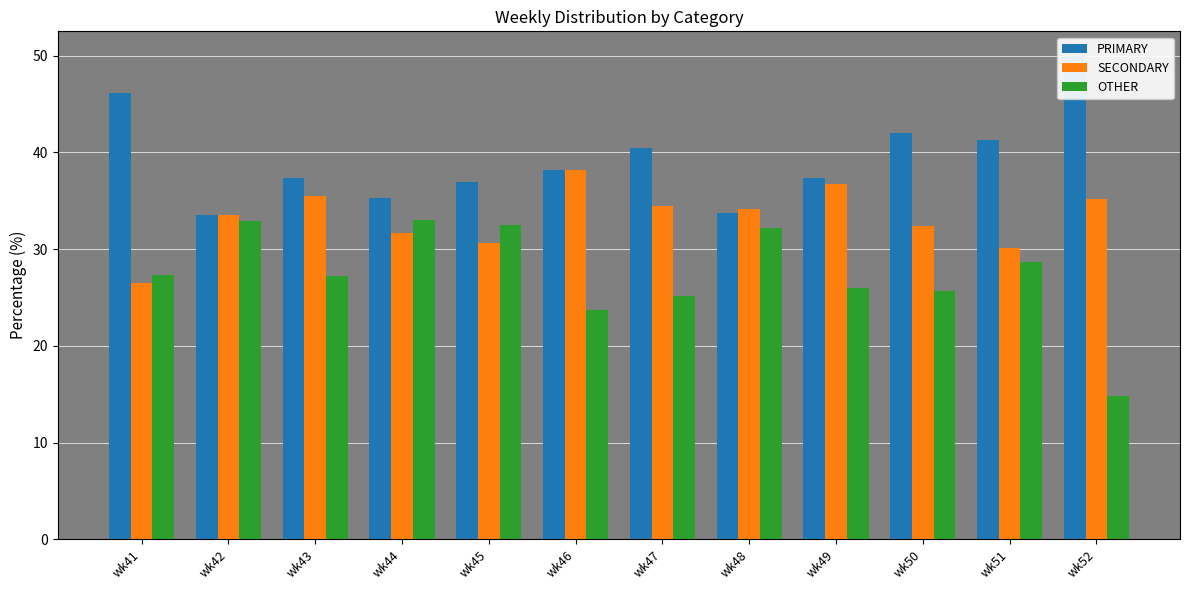

Between wk48 and wk47, which is larger?

wk47